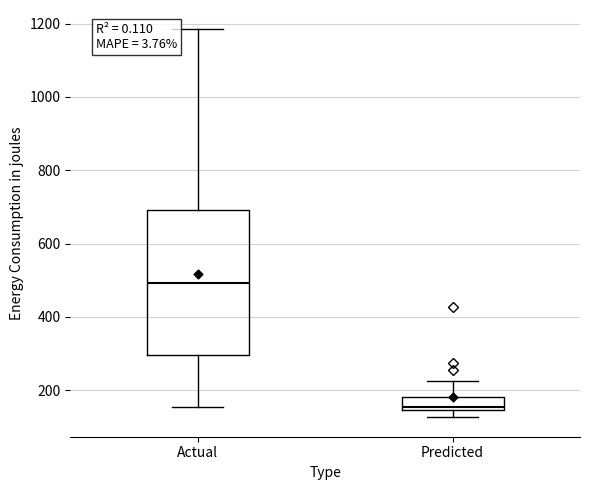

What are all the series names shown in the legend?

Actual, Predicted